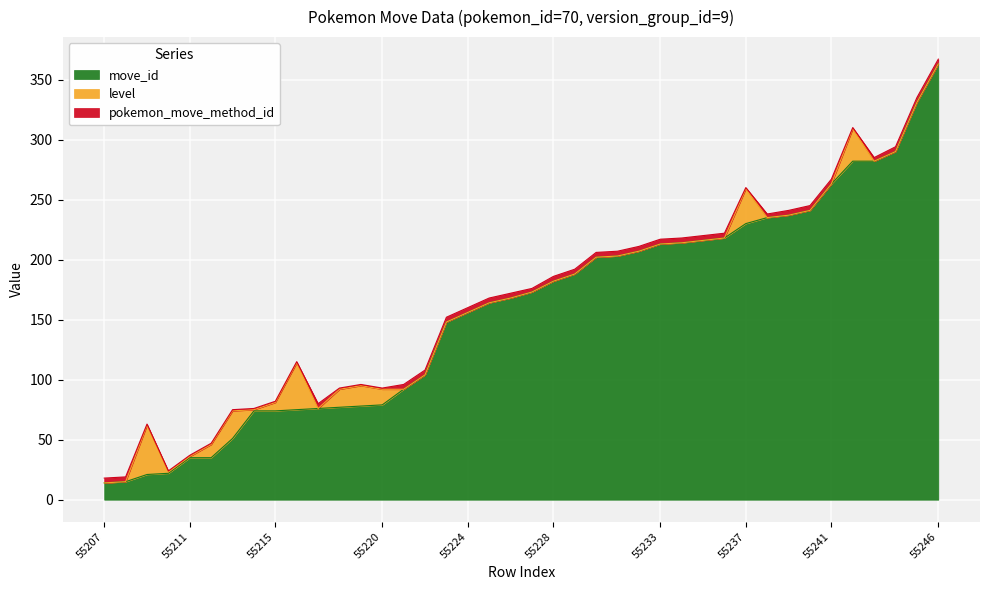

List the labels in order of level value, largest first.

55209, 55216, 55237, 55242, 55213, 55219, 55218, 55220, 55212, 55215, 55210, 55211, 55214, 55207, 55208, 55217, 55221, 55222, 55223, 55224, 55225, 55226, 55227, 55228, 55229, 55230, 55231, 55232, 55233, 55234, 55235, 55236, 55238, 55239, 55240, 55241, 55243, 55244, 55245, 55246